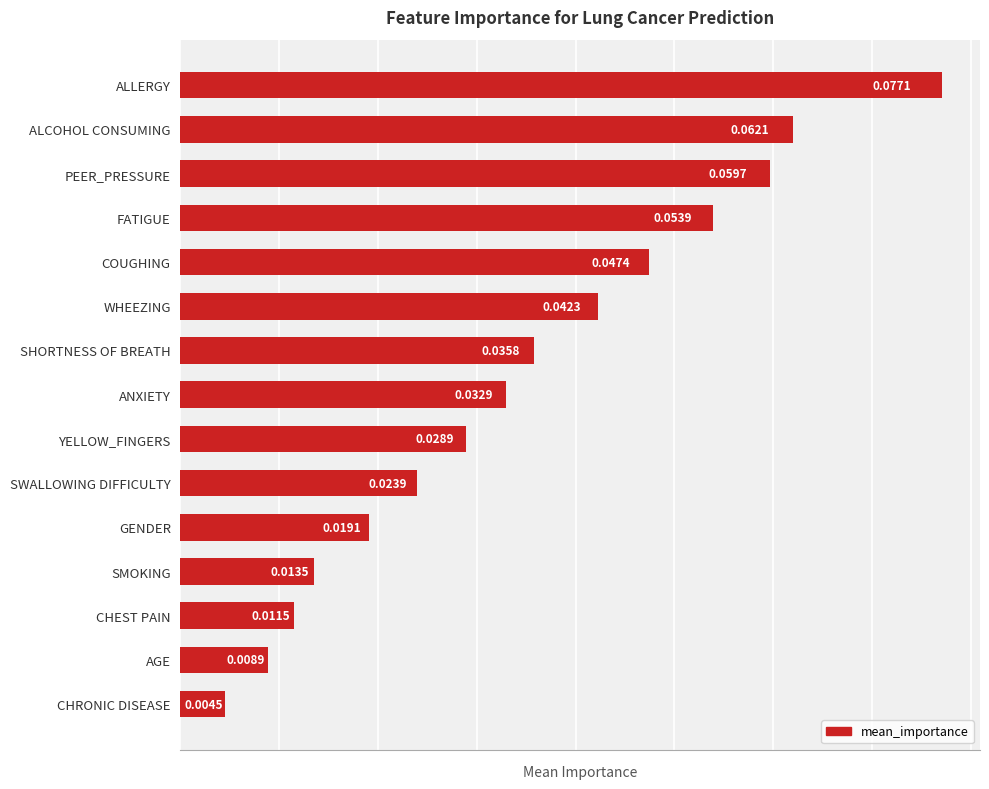

Are the bars horizontal?

Yes